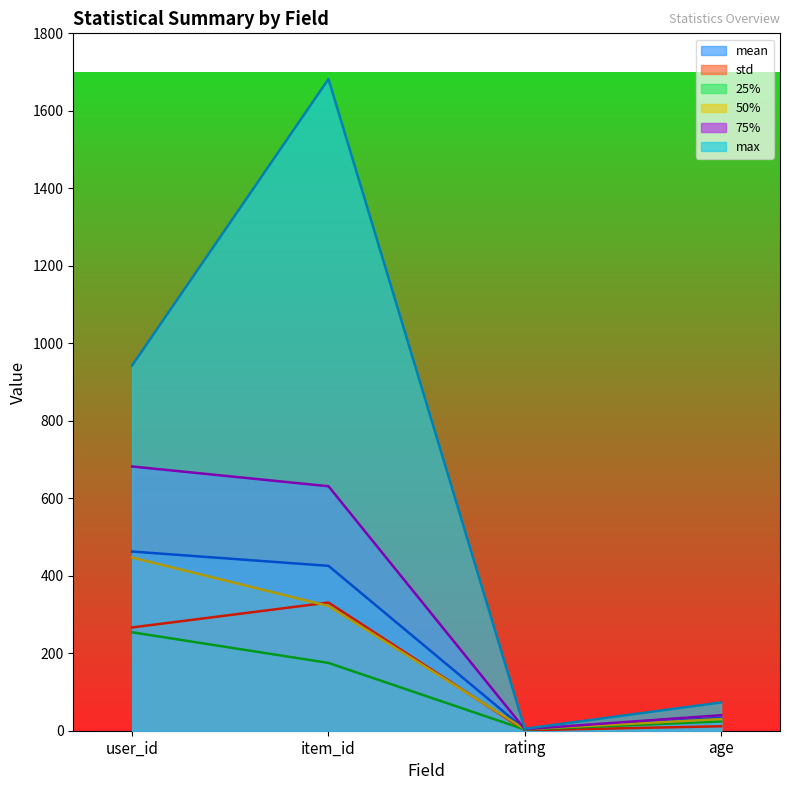

Where does the 50% series first go above 322?

user_id